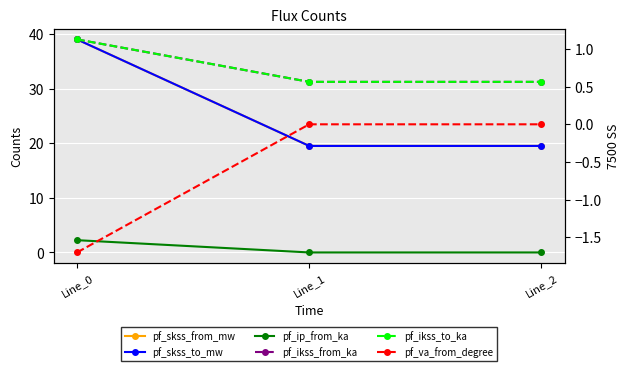

How many positive values does the pf_ip_from_ka series have?

1